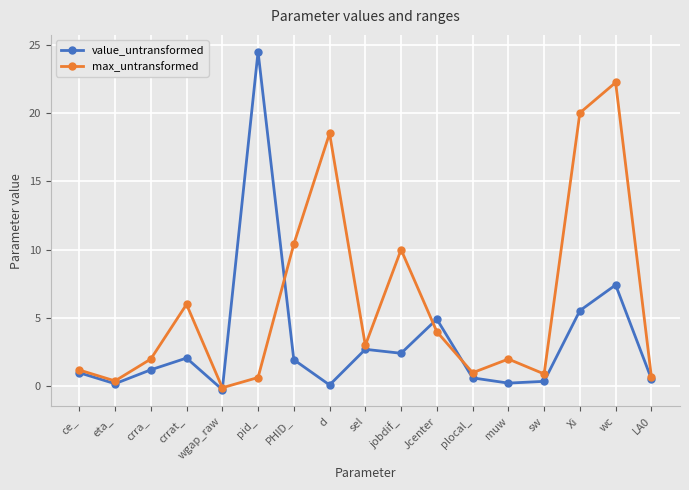

Which series has the largest range (max minus min)?

value_untransformed